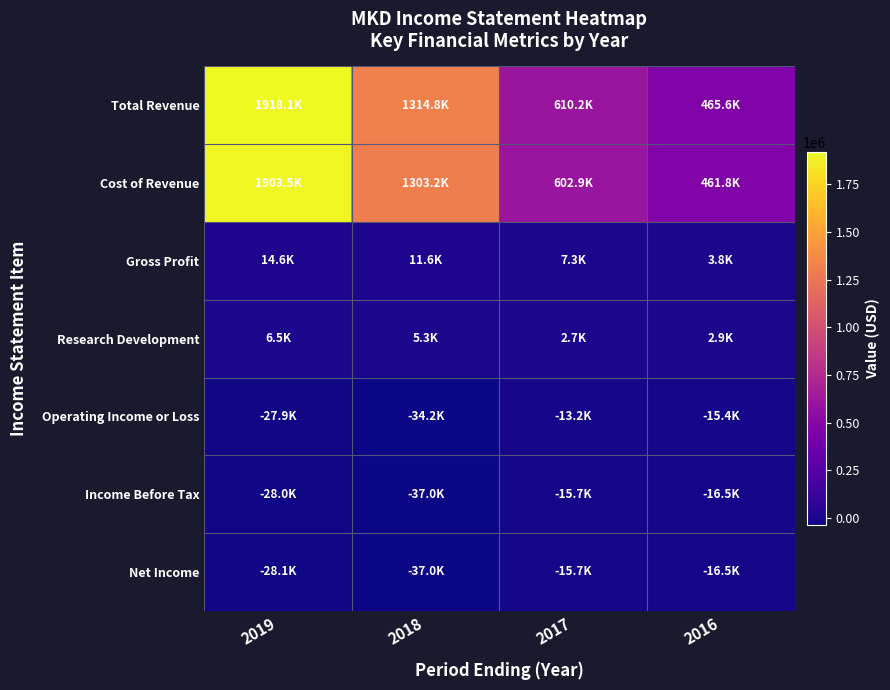

Reading left to right, what are all the values shown in this chart?

Total Revenue: 2019=1918100	2018=1314800	2017=610200	2016=465600
Cost of Revenue: 2019=1903500	2018=1303200	2017=602900	2016=461800
Gross Profit: 2019=14600	2018=11600	2017=7300	2016=3800
Research Development: 2019=6500	2018=5300	2017=2700	2016=2900
Operating Income or Loss: 2019=-27900	2018=-34200	2017=-13200	2016=-15400
Income Before Tax: 2019=-28000	2018=-37000	2017=-15700	2016=-16500
Net Income: 2019=-28100	2018=-37000	2017=-15700	2016=-16500